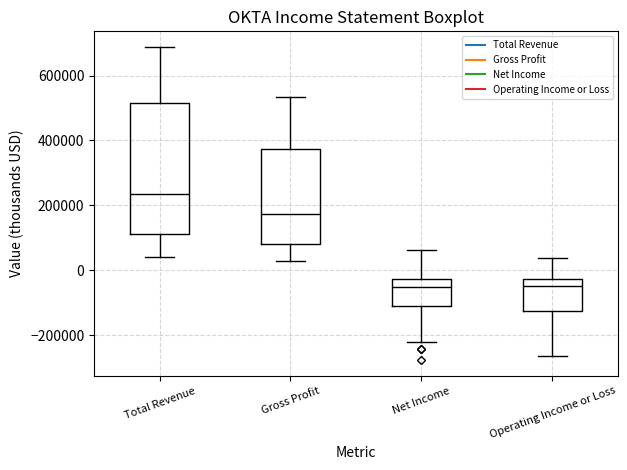

Reading left to right, read every box against the y-axis: the position of its median line, the range the box covers, and the ends of its whiskers. The values are not printed on the chart, so give them approximately, as read against the axis.

Total Revenue: median 240000, box 120000 to 520000, whiskers 40000 to 680000
Gross Profit: median 180000, box 80000 to 380000, whiskers 20000 to 540000
Net Income: median -60000, box -120000 to -20000, whiskers -220000 to 60000
Operating Income or Loss: median -40000, box -120000 to -20000, whiskers -260000 to 40000